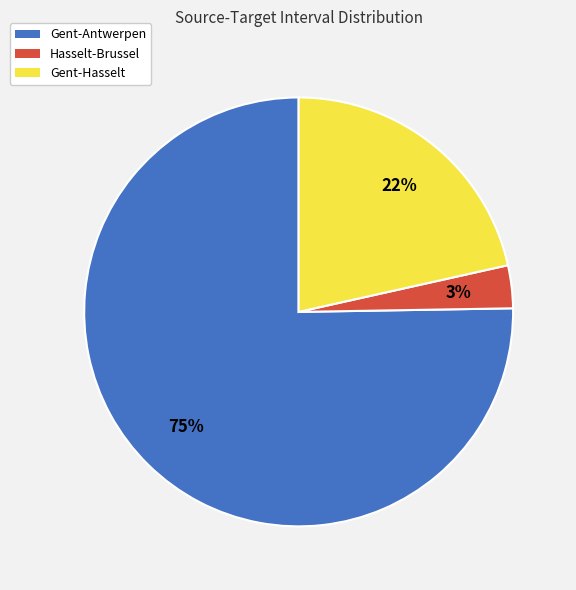

Is it true that Gent-Hasselt is 22% of the pie?

True